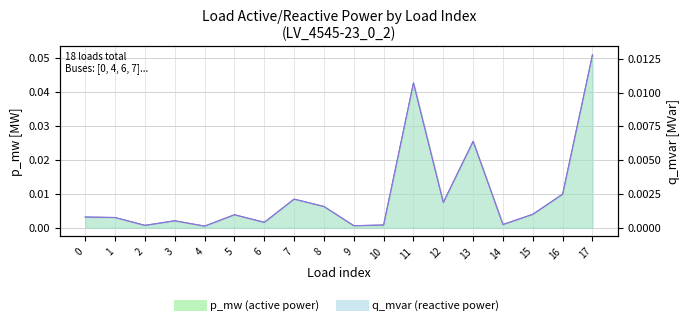

Where is the first local minimum for q_mvar line?

2